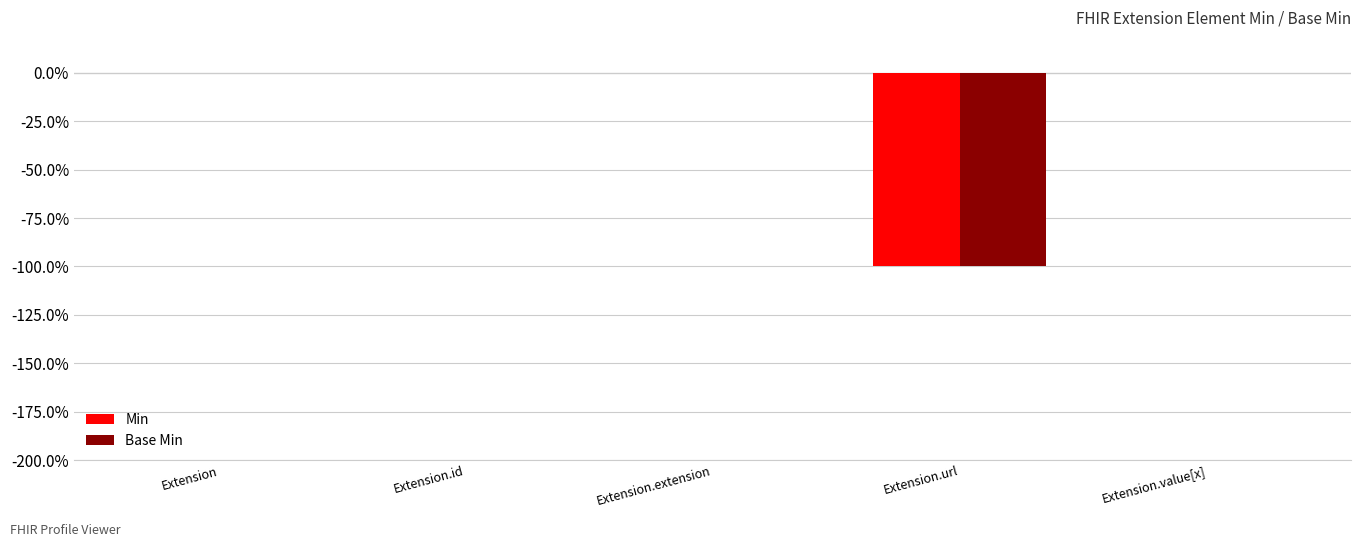

Rank the categories by Min value from highest to lowest.

Extension, Extension.id, Extension.extension, Extension.value[x], Extension.url